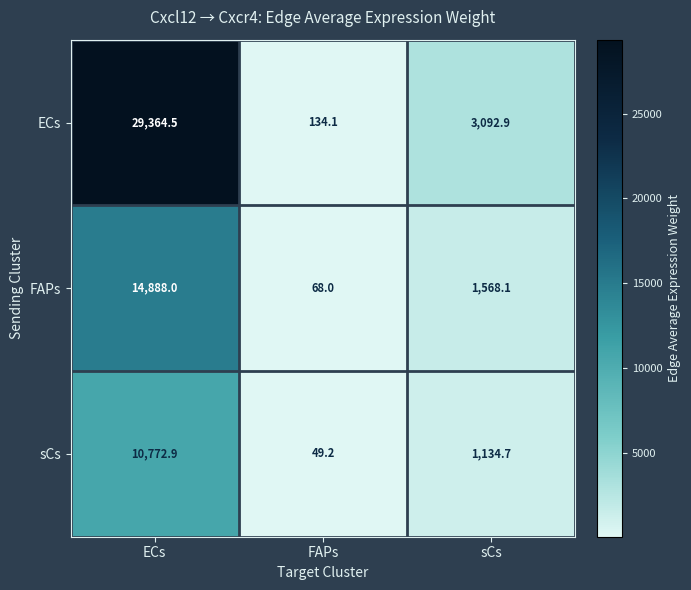

What is the approximate value of sCs at ECs?

10772.9